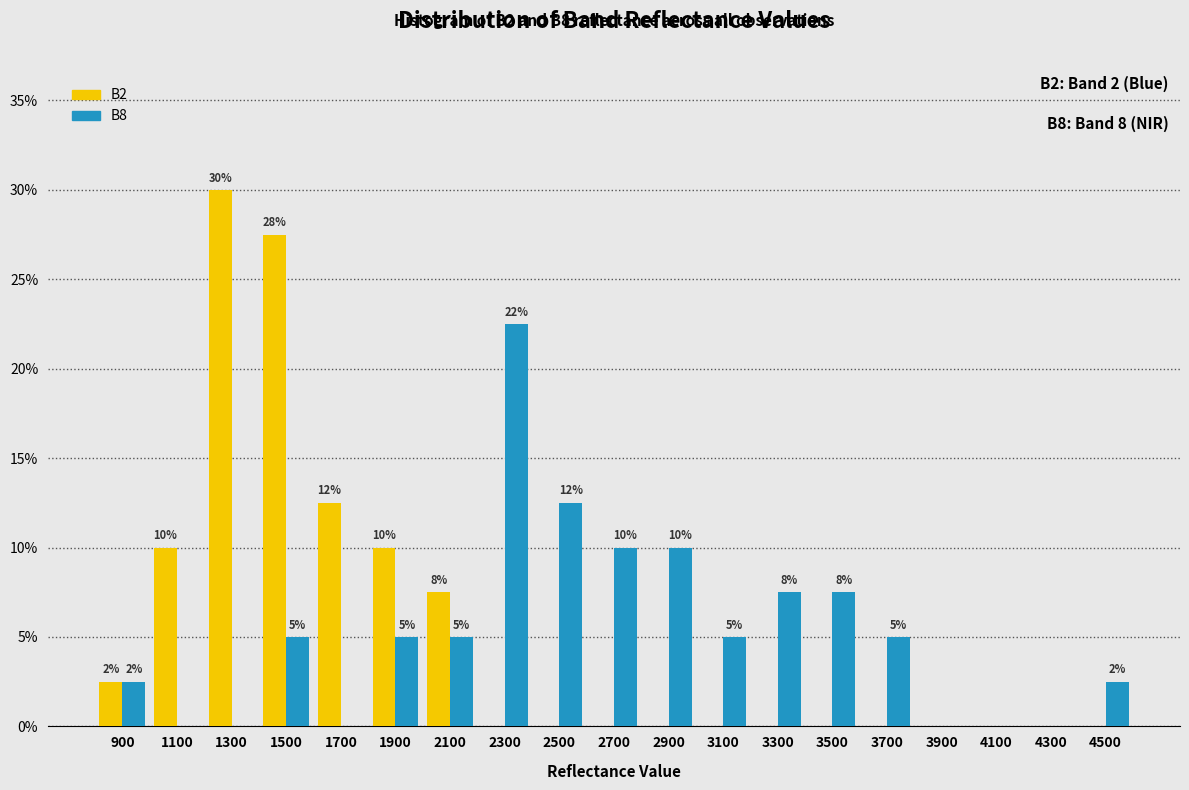

In the B8 series, which range on the x-axis has the tallest bar?

2200 to 2400